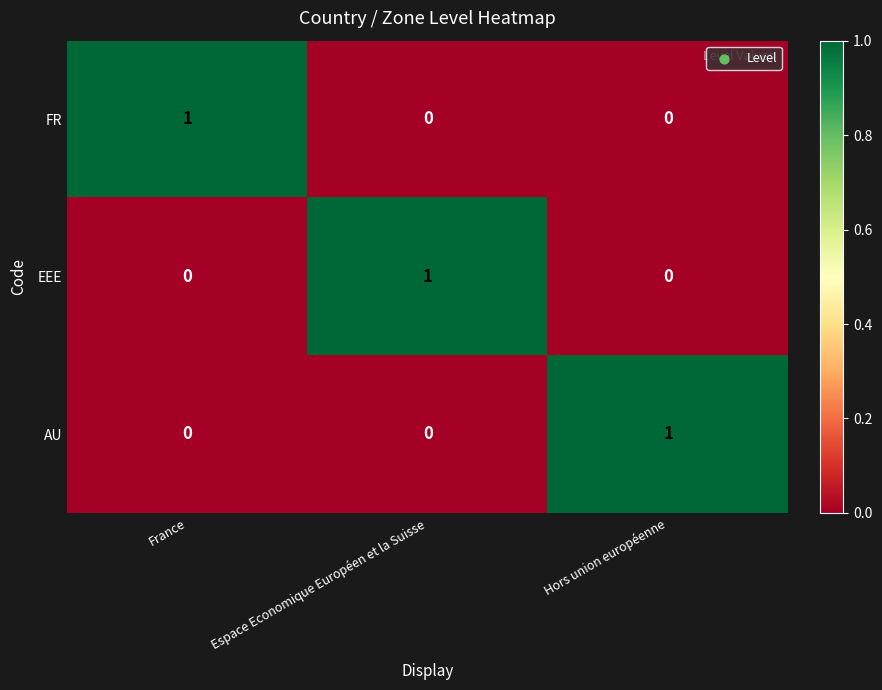

The AU series shows 1 at Hors union européenne. True or false?

True